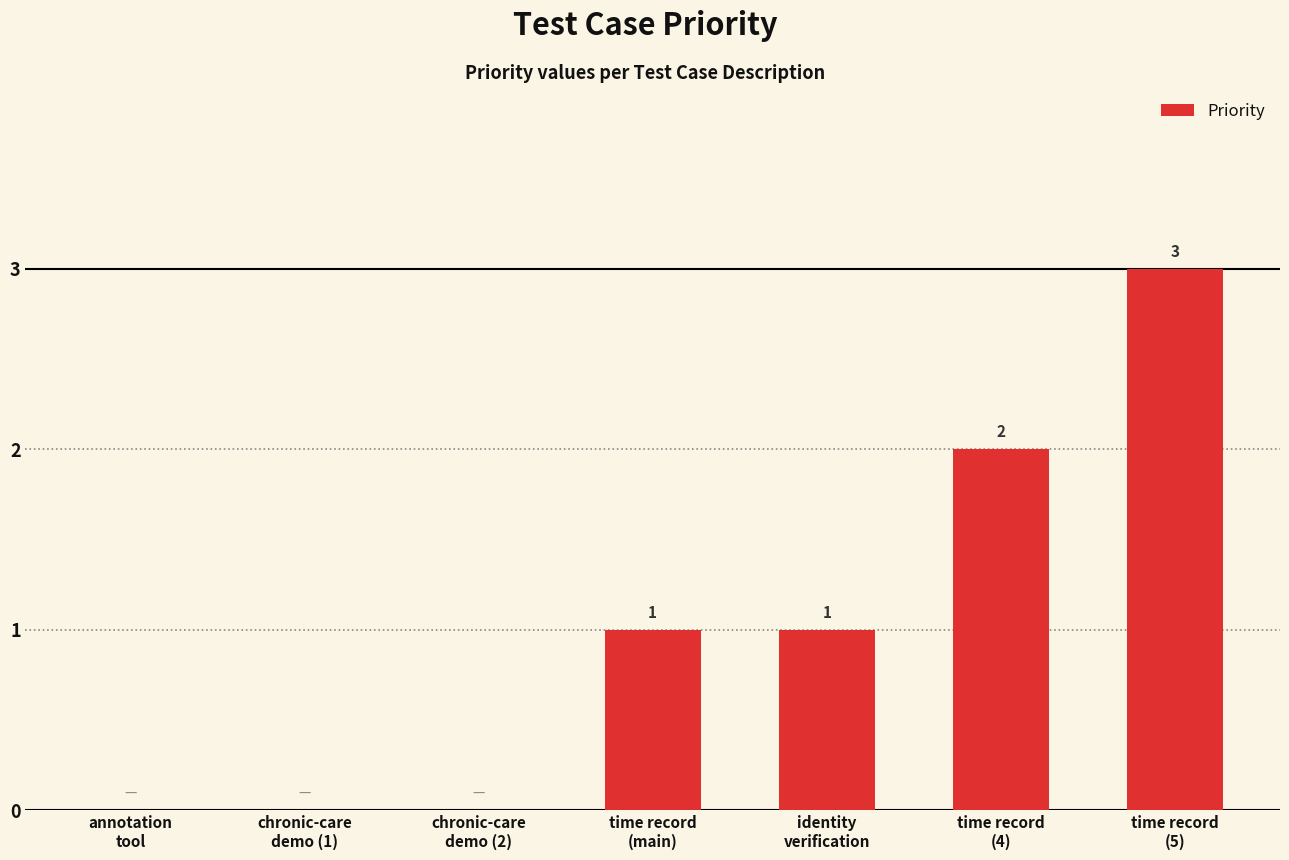

Are the bars horizontal?

No